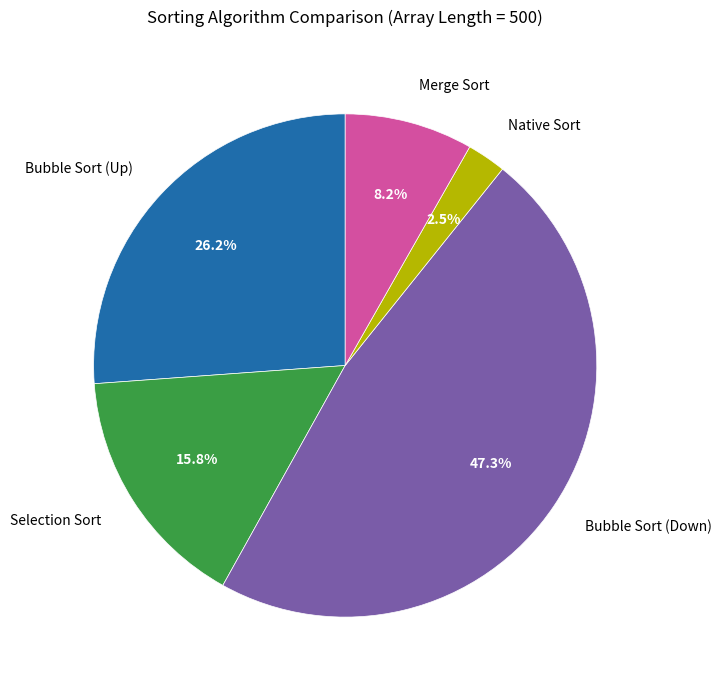

Is it true that Bubble Sort (Down) is 47% of the pie?

True